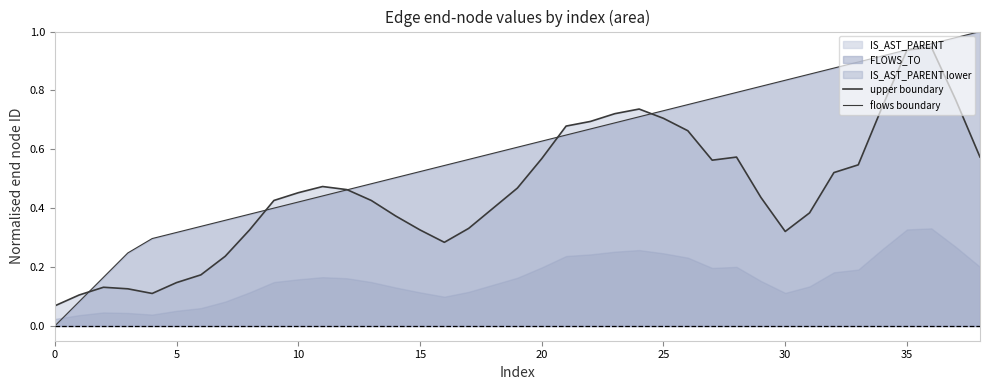

What is the approximate value of upper boundary at 19?

0.5